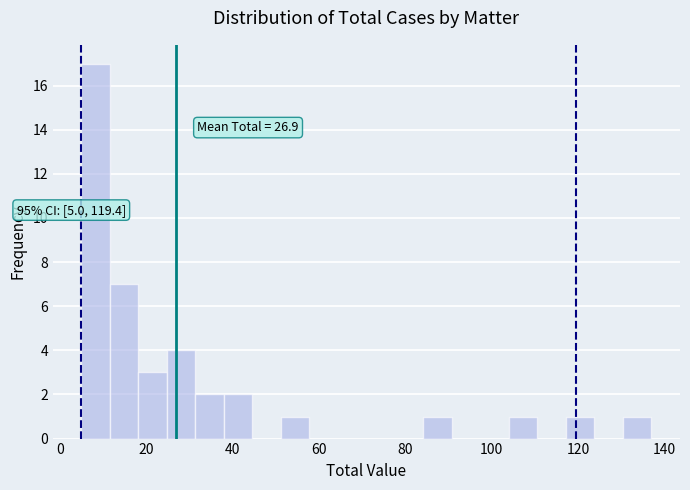

Around what value on the x-axis is the tallest bar? Give the approximate position of its centre, as read against the axis.

8